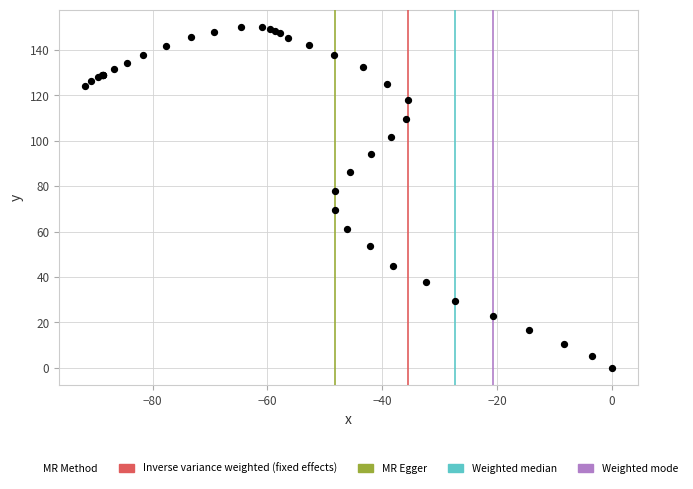

What Y value in the scatter plot is closest to 75?

78.0